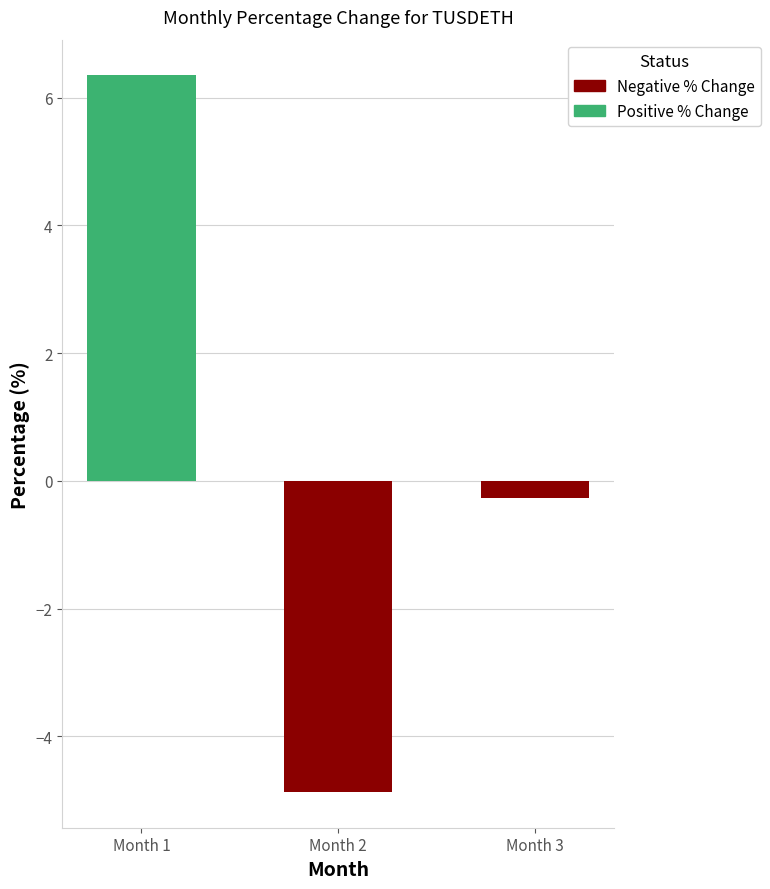

At which category does the chart reach its peak across all series?

Month 1